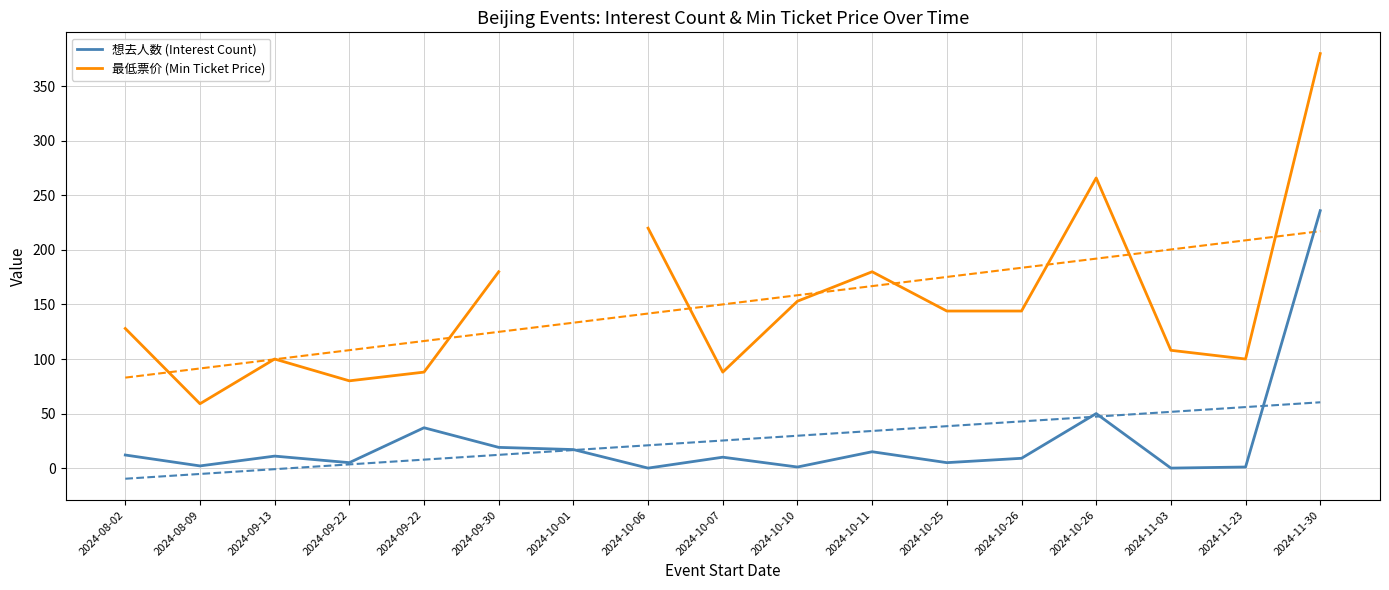

How many distinct data groups are displayed?

2